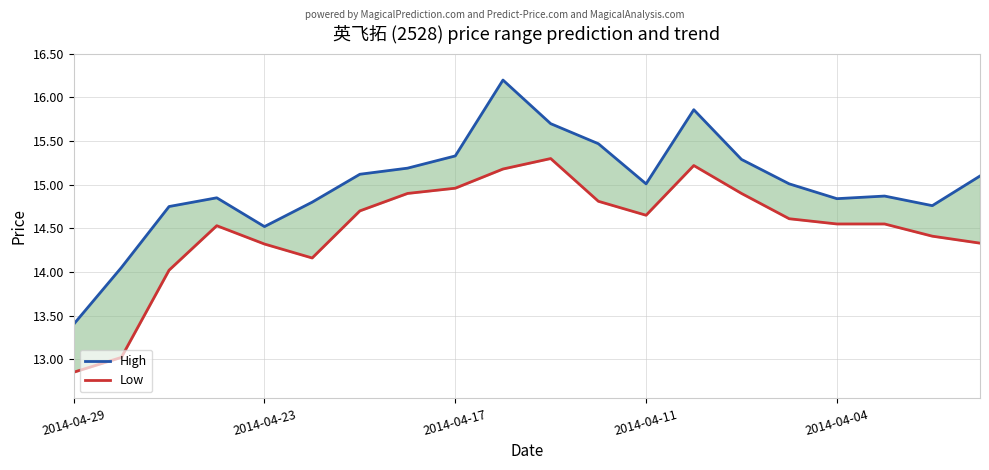

What is the greatest value displayed?

16.2